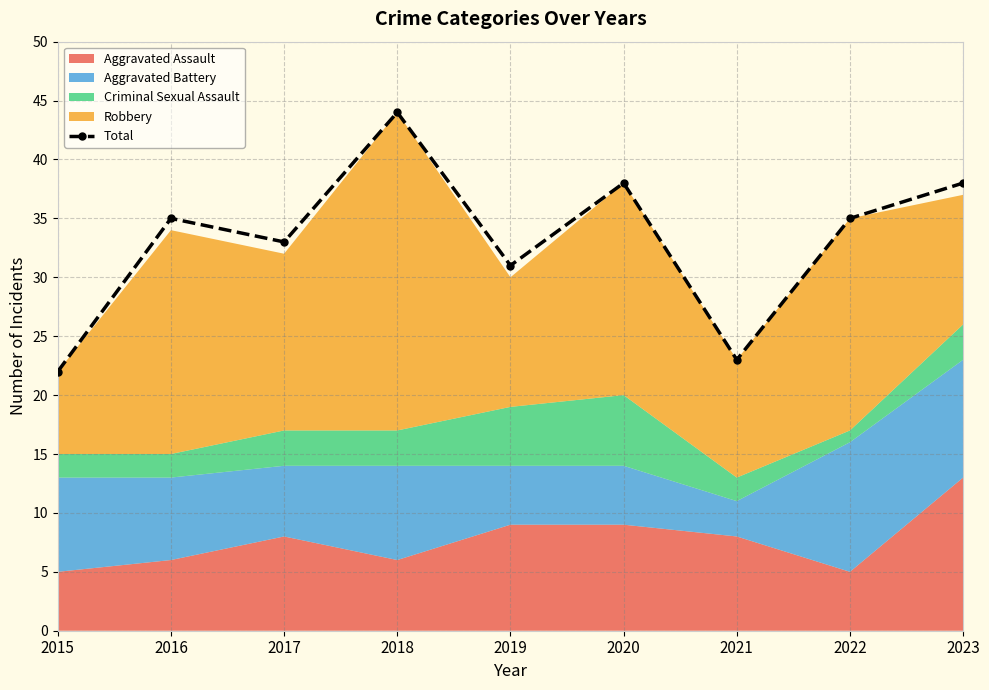

What is the difference between the values at 2018 and 2023?

6